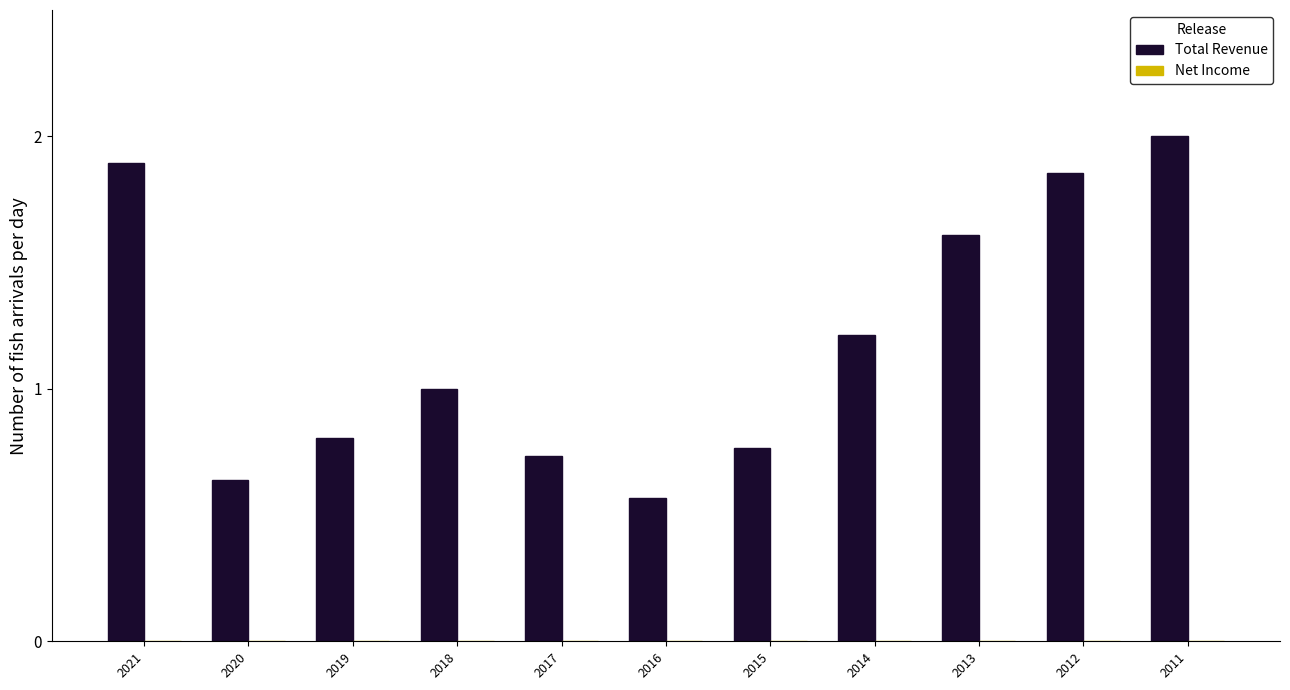

The Total Revenue series shows 1.3 at 2015. True or false?

False